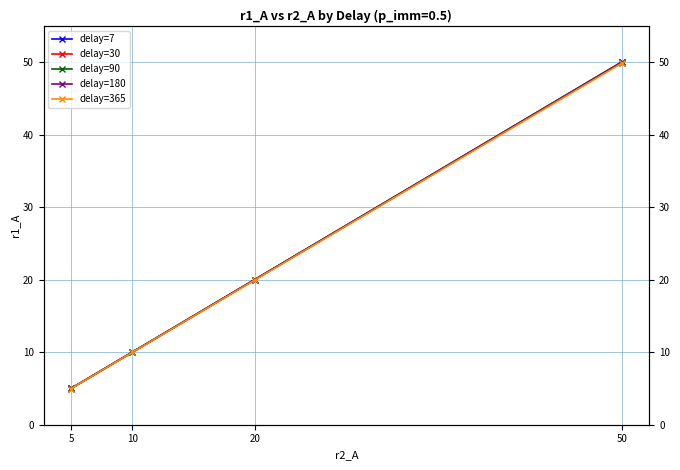

True or false: delay=90 and delay=30 cross at least once.

False